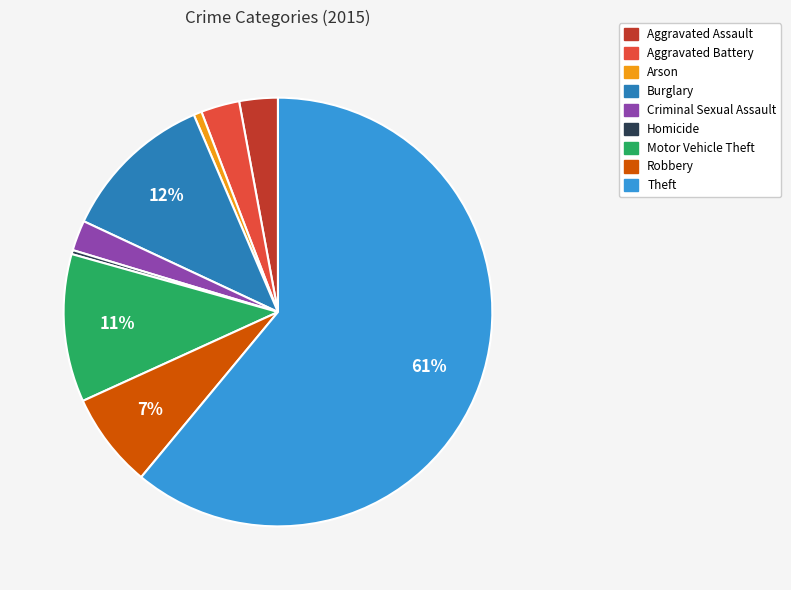

What percentage is the Theft slice, to the nearest percent?

61%